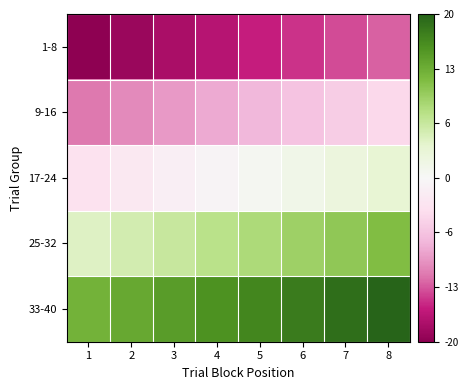

How many distinct data groups are displayed?

5